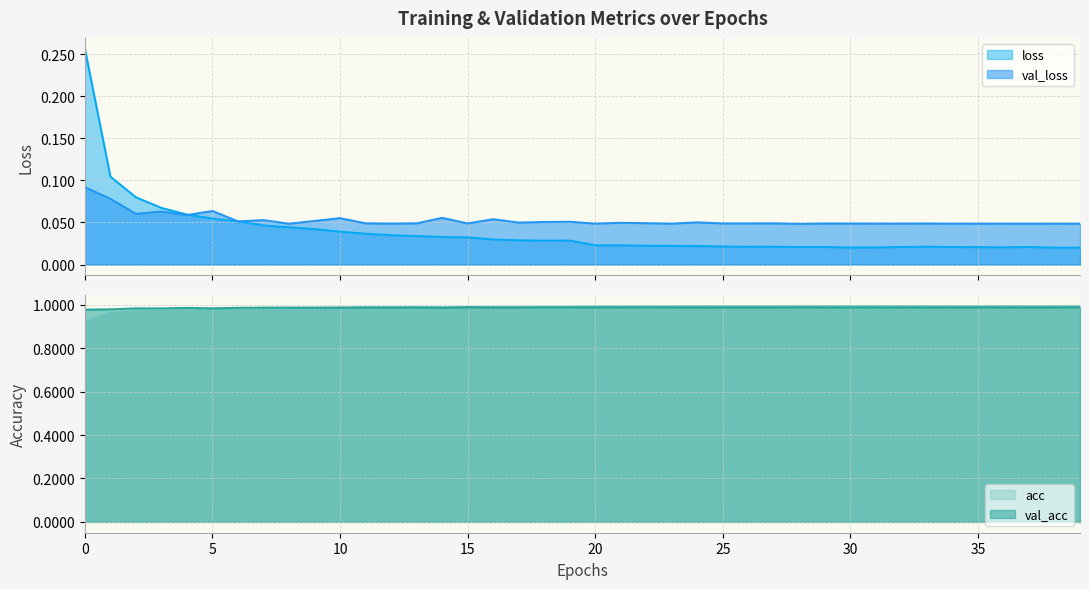

Is the value of val_loss at 29 greater than the value of acc at 4?

No